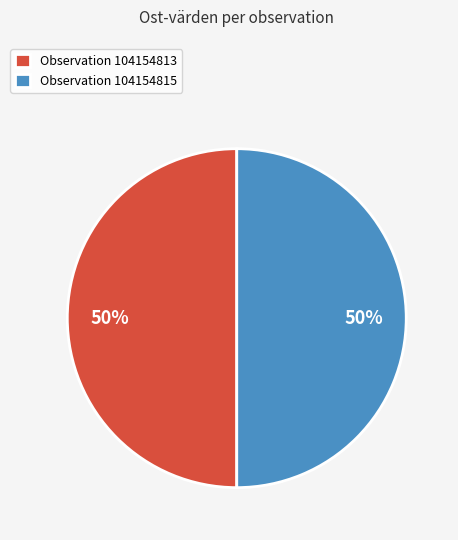

How many slices are in this pie chart?

2